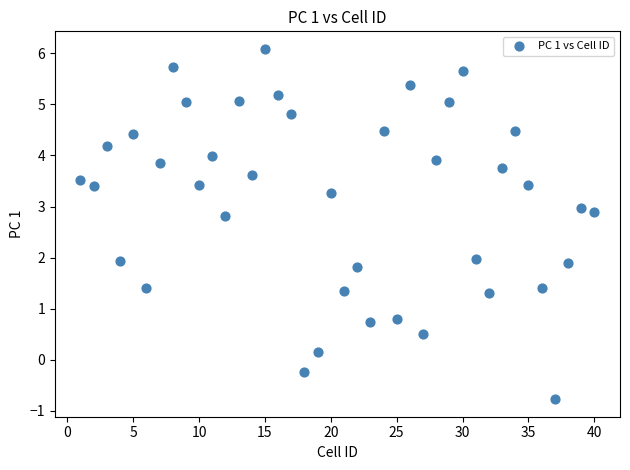

What is the range of X values (max minus min)?

39.0